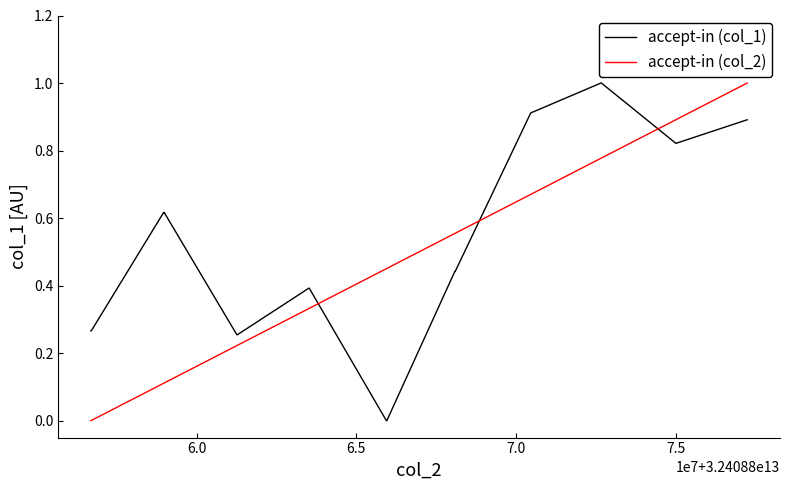

What is the difference between the maximum and minimum values in the accept-in (col_1) series?

1.0